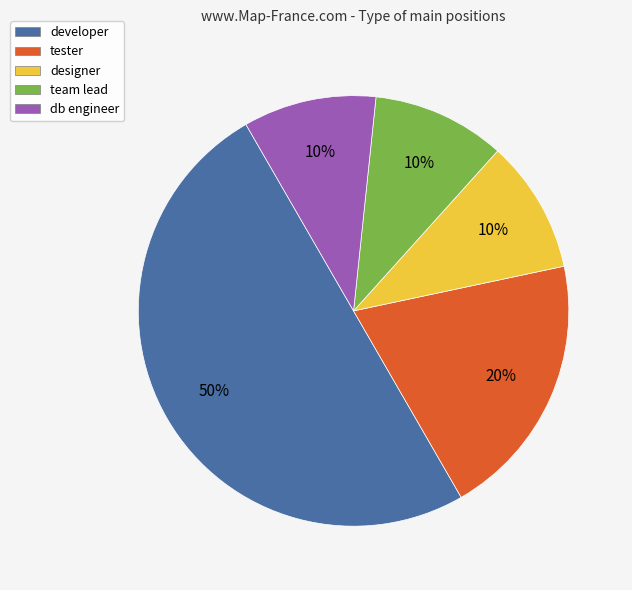

Do developer and db engineer together represent more than half of the pie?

Yes